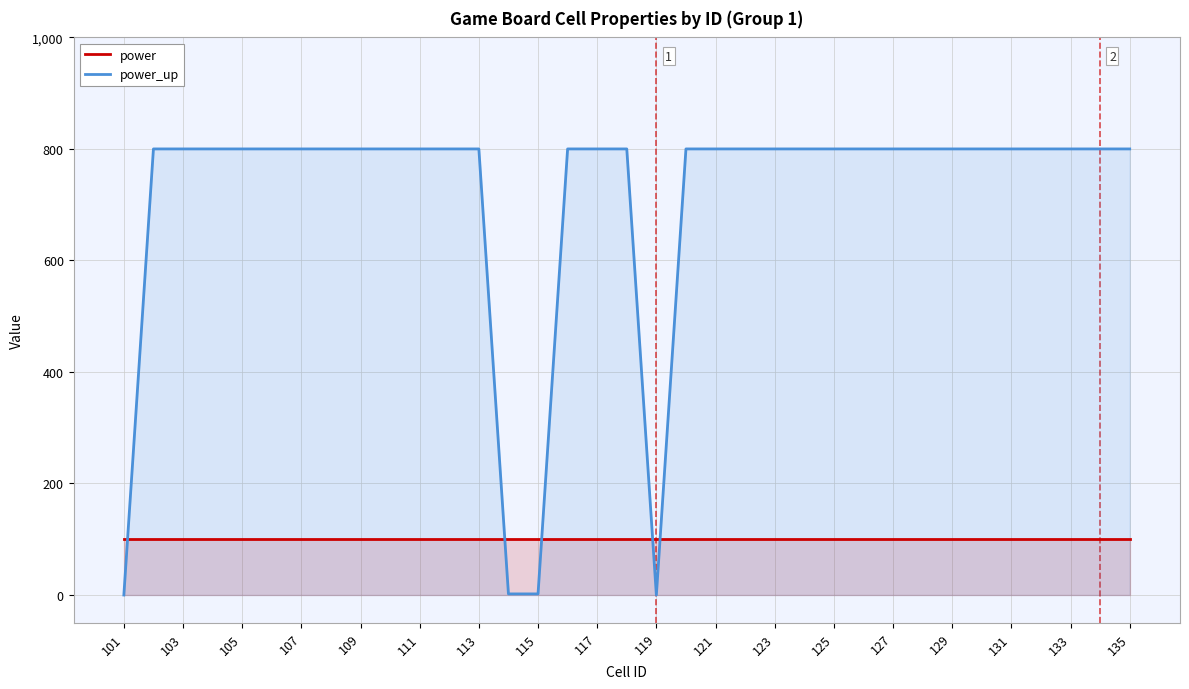

The power_up series shows 800 at 29. True or false?

True